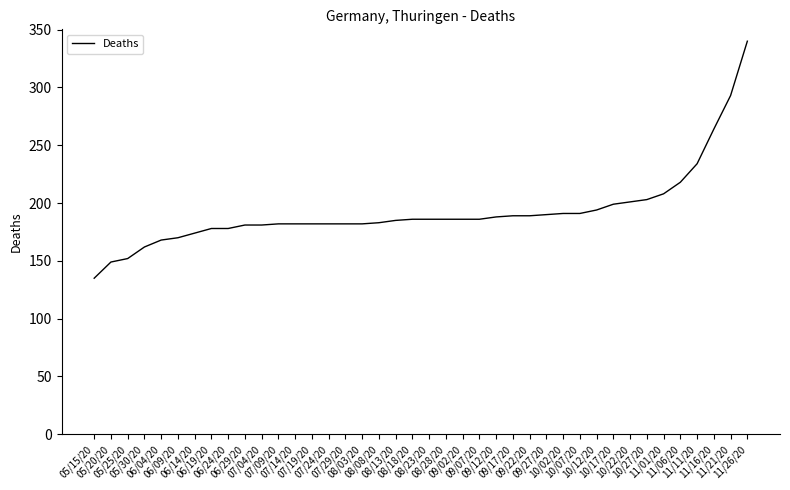

What is the difference between the maximum and minimum values?

205